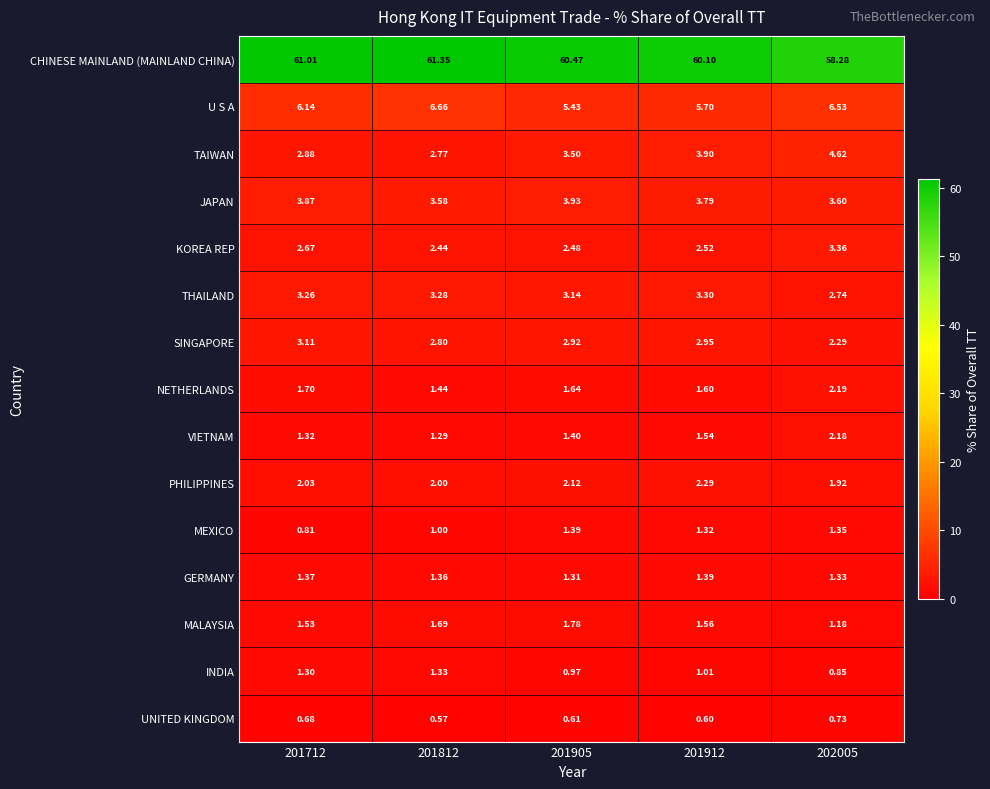

Which series has the widest spread of values?

CHINESE MAINLAND (MAINLAND CHINA)